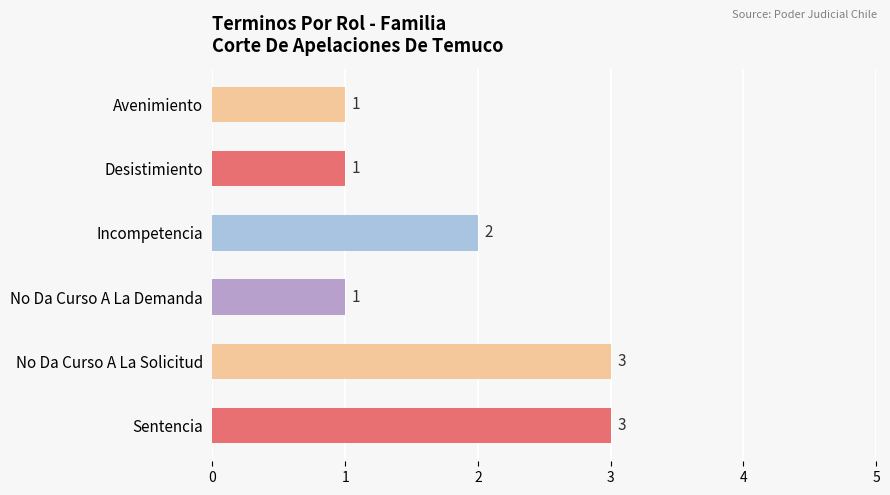

Approximately how many times larger is the value at No Da Curso A La Solicitud compared to Sentencia?

1.0